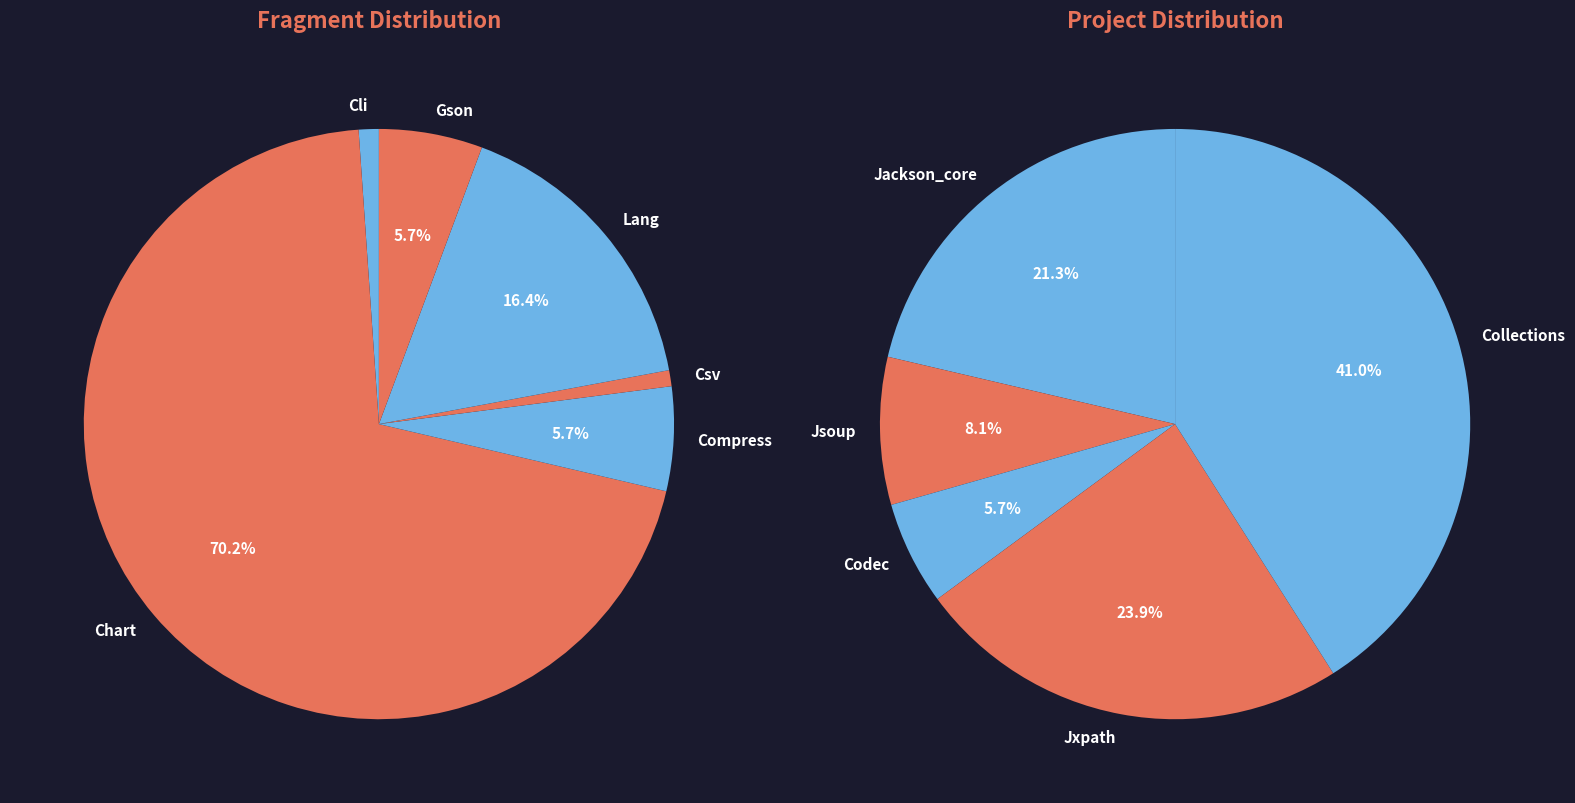

Approximately how many times larger is the value at Jxpath compared to Jsoup?

3.0